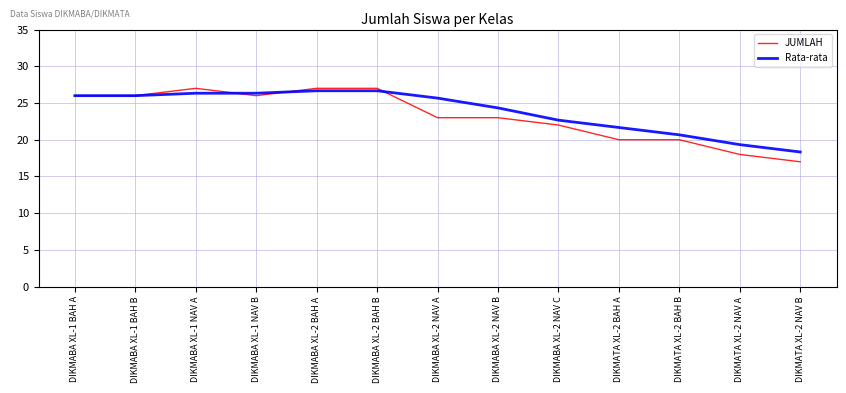

What is the total value across all series at DIKMABA XL-2 BAH B?

53.7